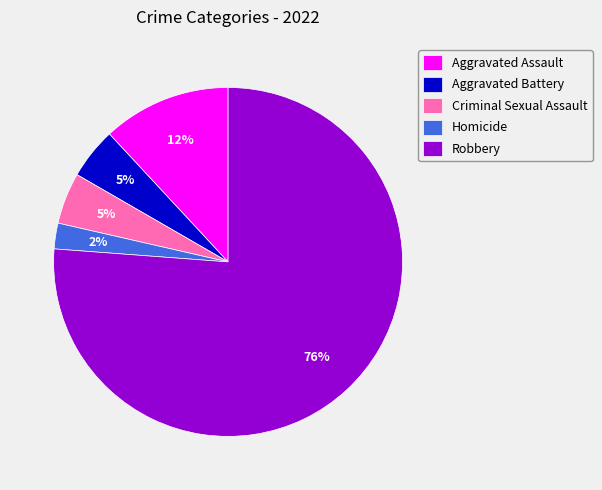

To the nearest percent, what is the combined percentage of Criminal Sexual Assault and Robbery?

81%